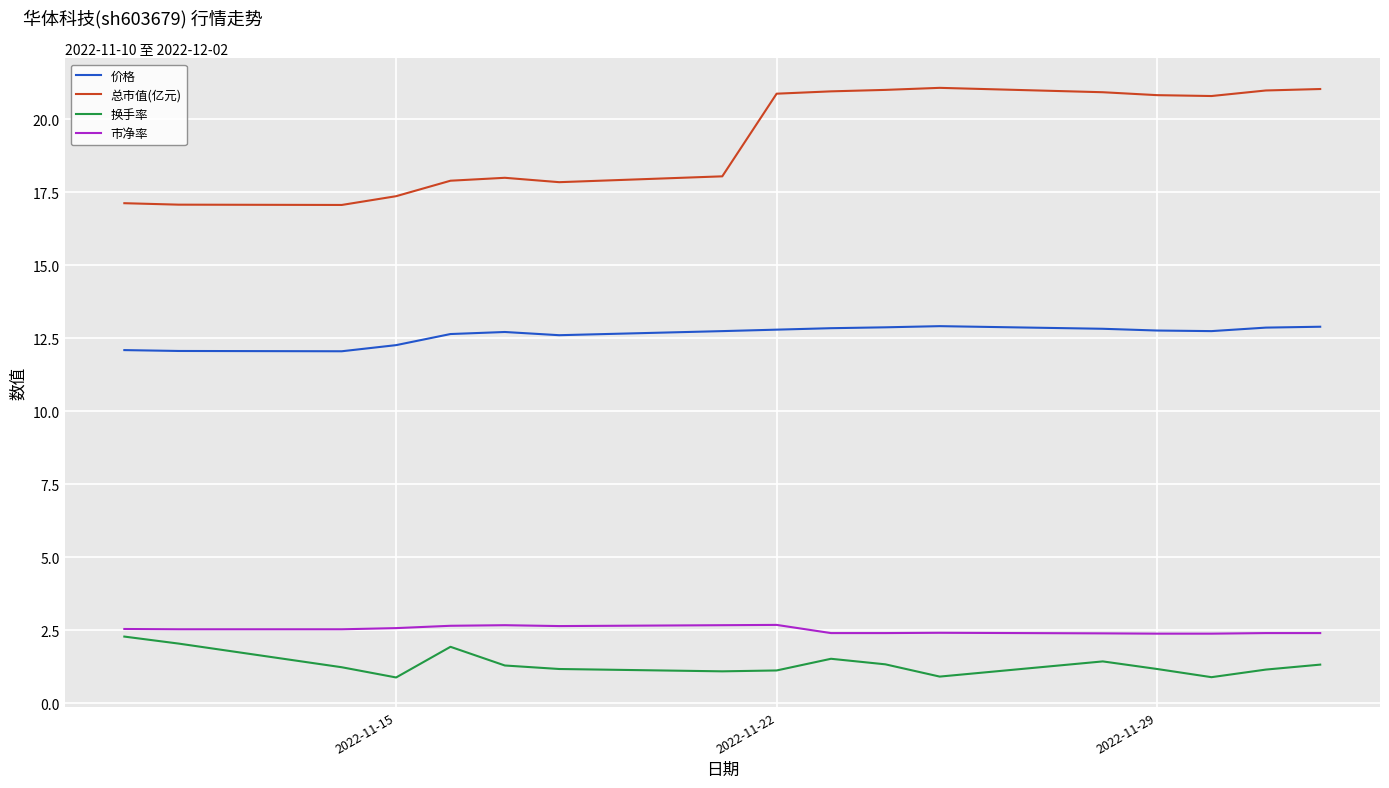

Which series has the largest total across all categories?

总市值(亿元)